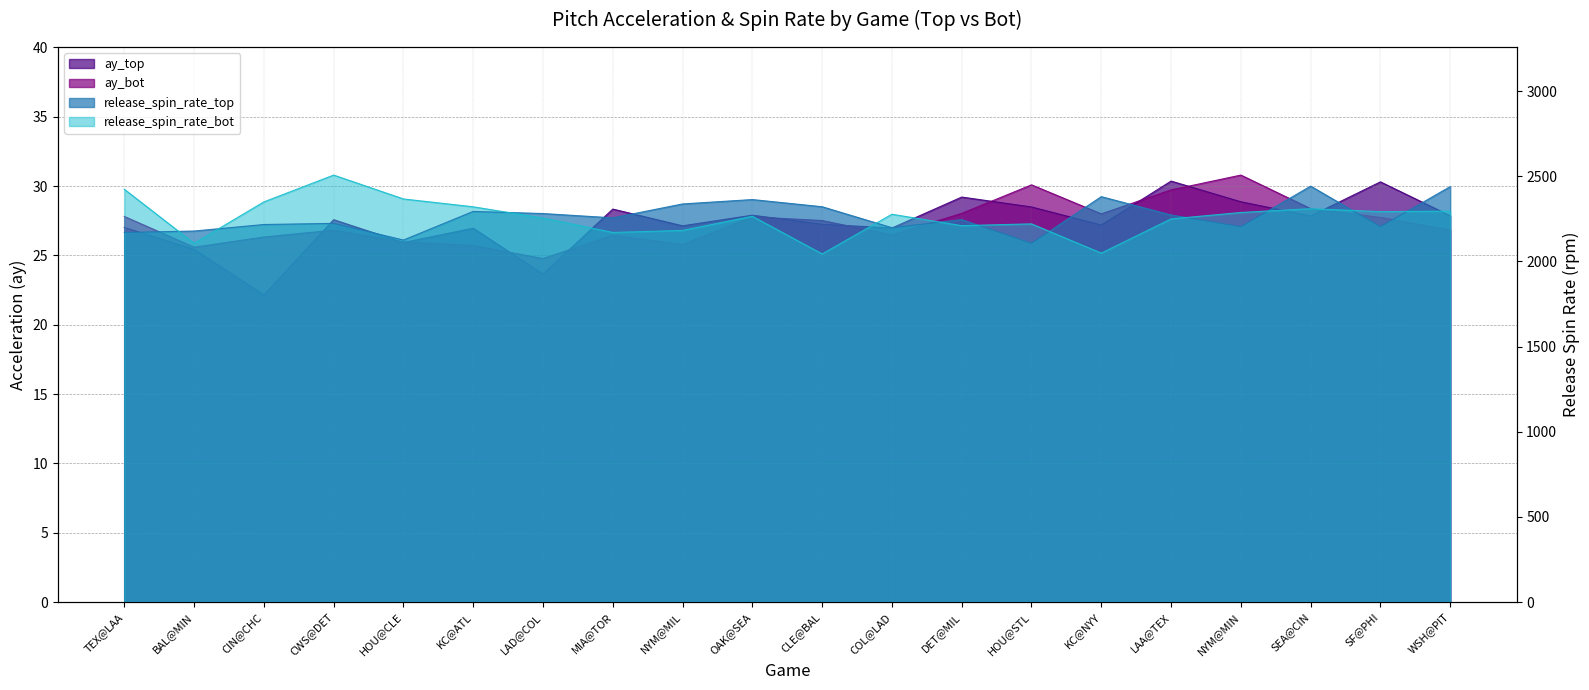

What is the label of the 17th point from the left?

NYM@MIN